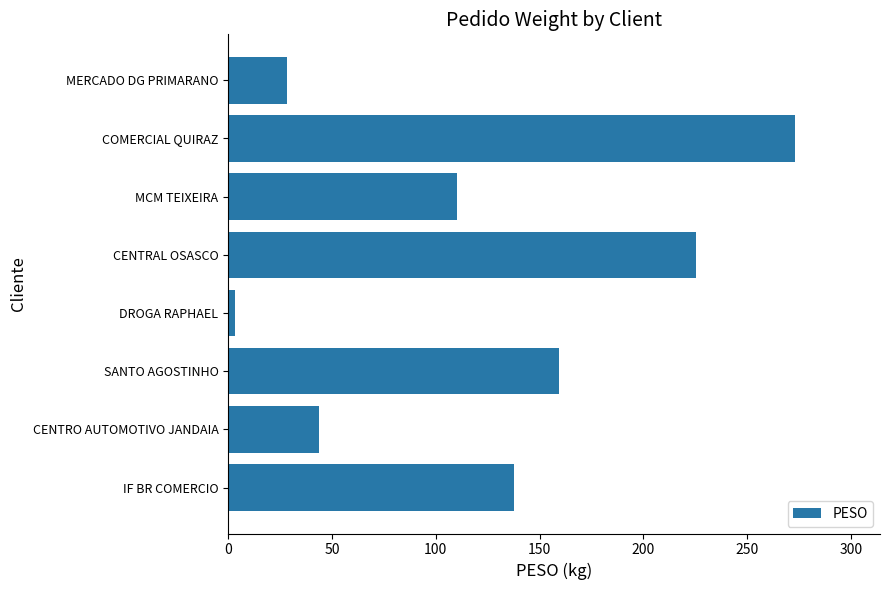

What is the ratio of the value at SANTO AGOSTINHO to the value at IF BR COMERCIO?

1.2